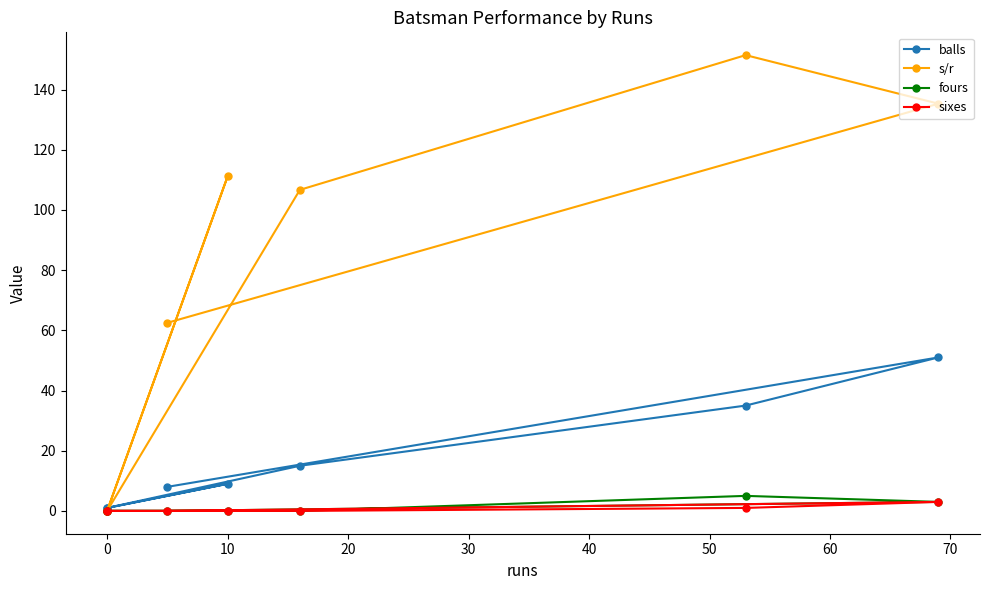

How many values in s/r are above zero?

5